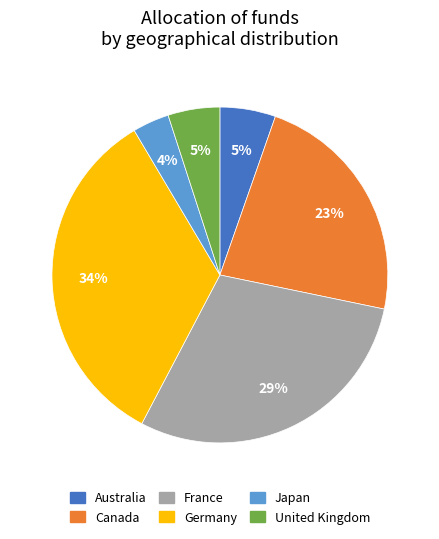

Does any single category account for the majority?

No